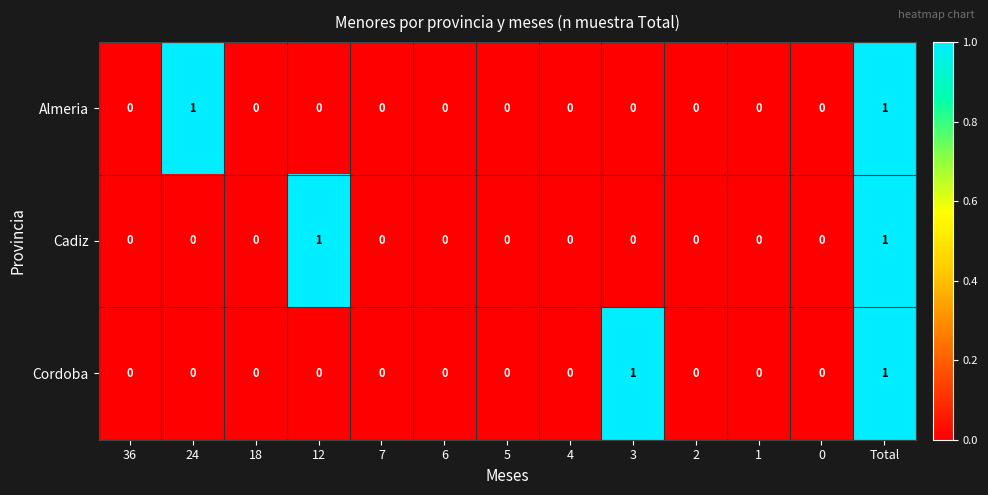

Which series changed the most between 3 and 0?

Cordoba